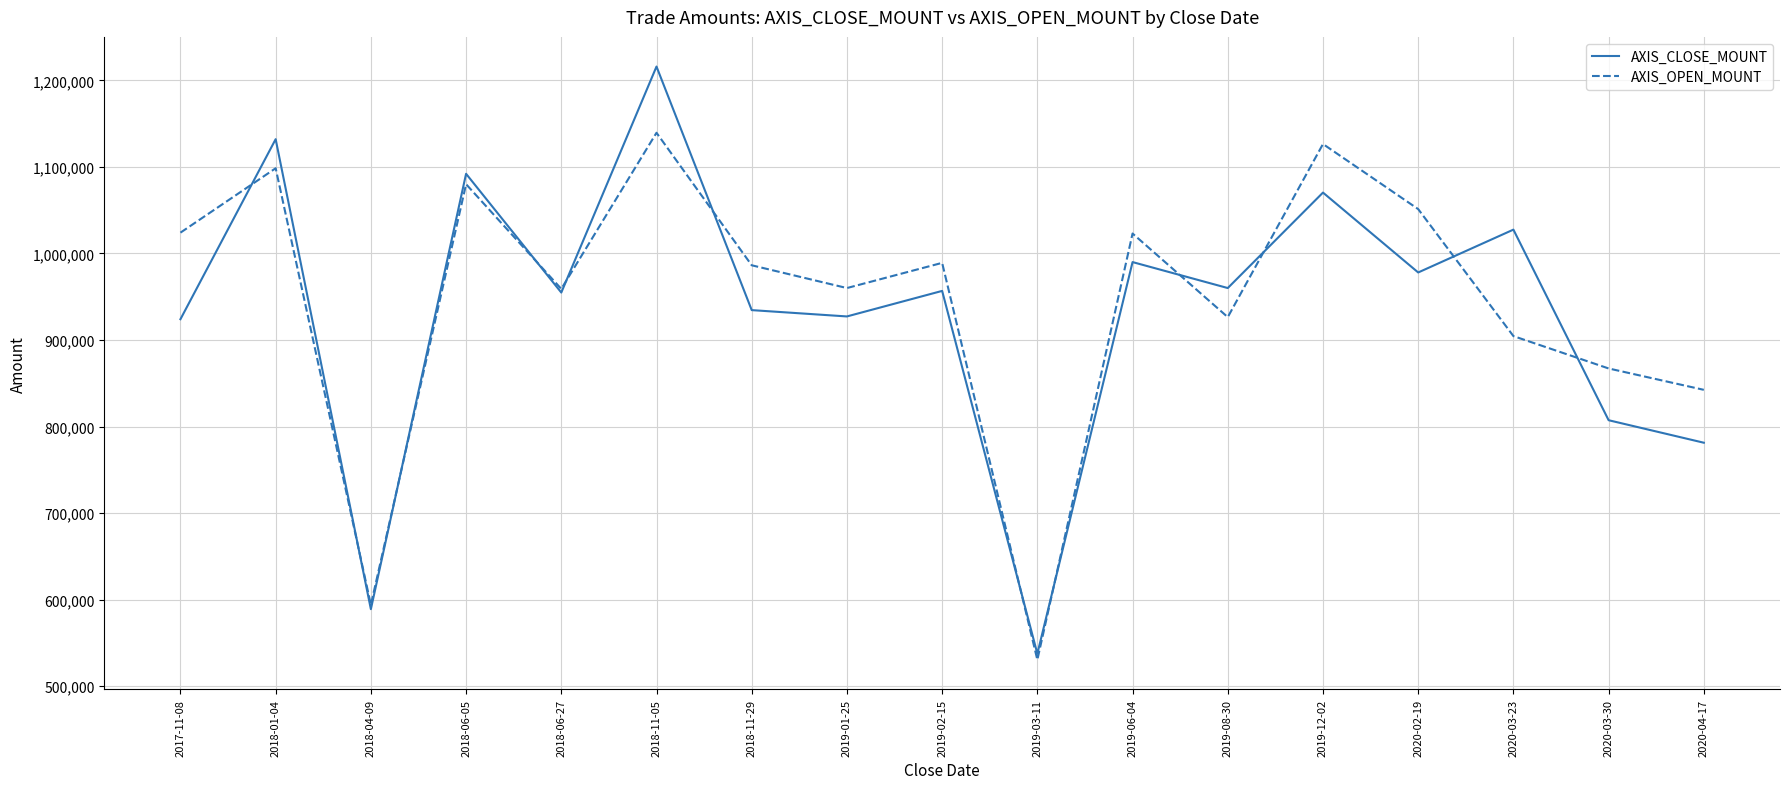

At 2020-02-19, list the series in order from smallest to largest.

AXIS_CLOSE_MOUNT, AXIS_OPEN_MOUNT